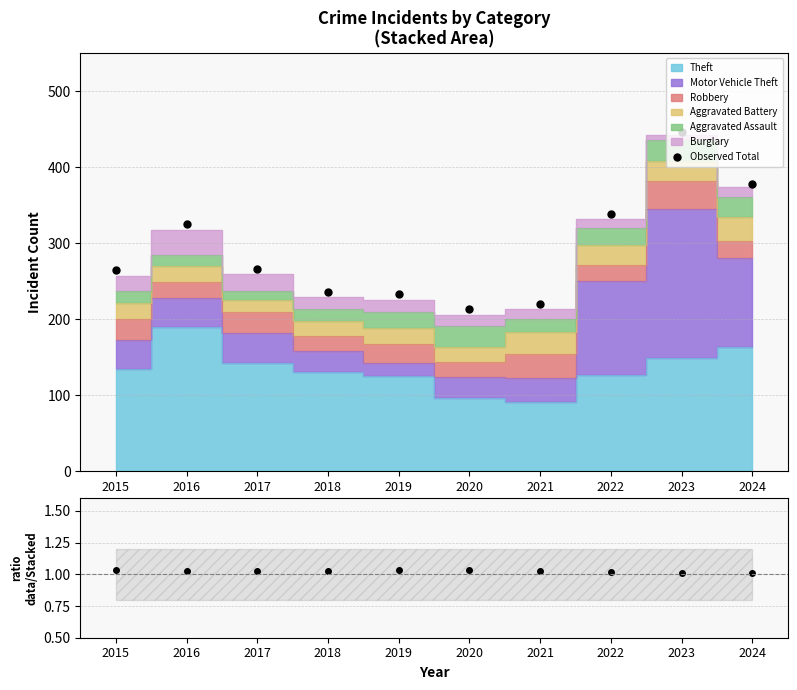

Reading right to left, transcribe all the data shown in this chart.

Observed Total: 2024=378.0	2023=446.0	2022=339.0	2021=220.0	2020=213.0	2019=233.0	2018=236.0	2017=266.0	2016=325.0	2015=265.0
Observed/Stacked: 2024=1.0	2023=1.0	2022=1.0	2021=1.0	2020=1.0	2019=1.0	2018=1.0	2017=1.0	2016=1.0	2015=1.0